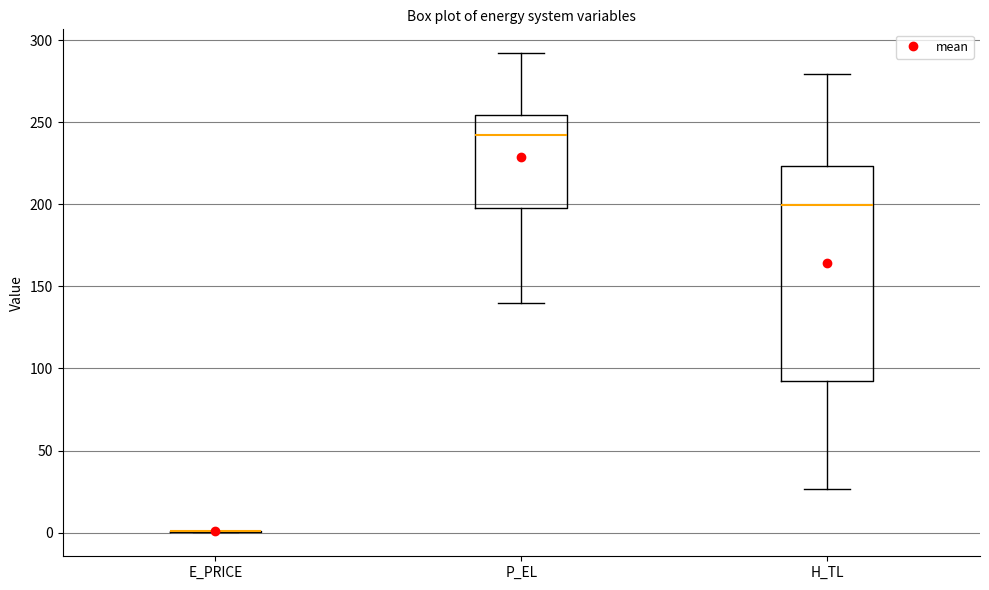

Reading left to right, transcribe this box plot: for each box, give where its median line is, the range the box spans, and where its two whiskers end, as read against the y-axis. The values are not printed on the chart, so give them approximately, as read against the axis.

E_PRICE: box collapsed to a line at 0, whiskers 0 to 0
P_EL: median 240, box 200 to 255, whiskers 140 to 290
H_TL: median 200, box 90 to 225, whiskers 25 to 280